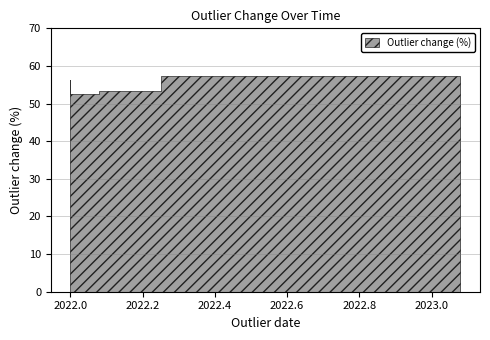

What is the label of the 3rd point from the left?

2022-04-01